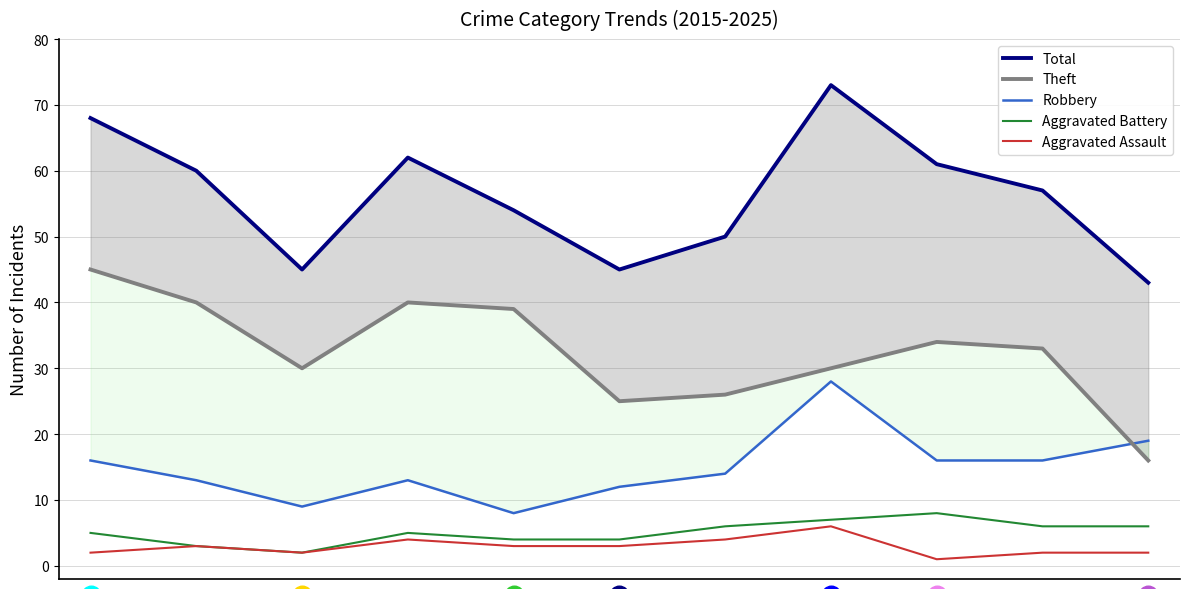

Which series has the largest Y range (max minus min)?

Total